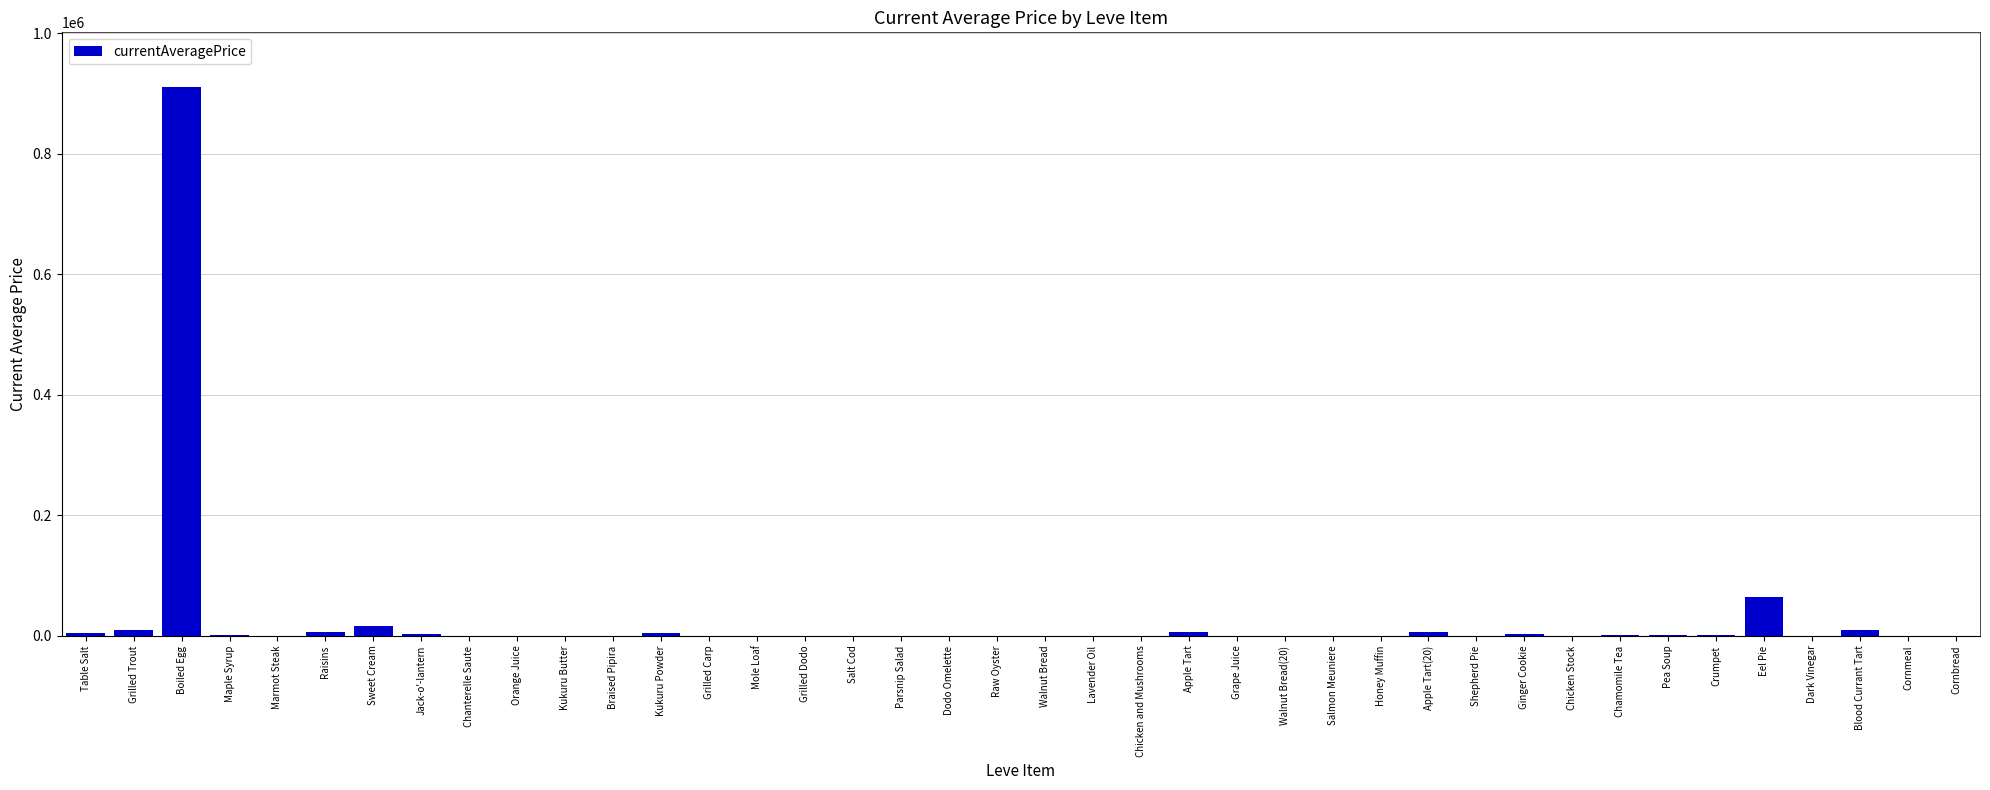

Read the value at Salmon Meuniere.

178.0